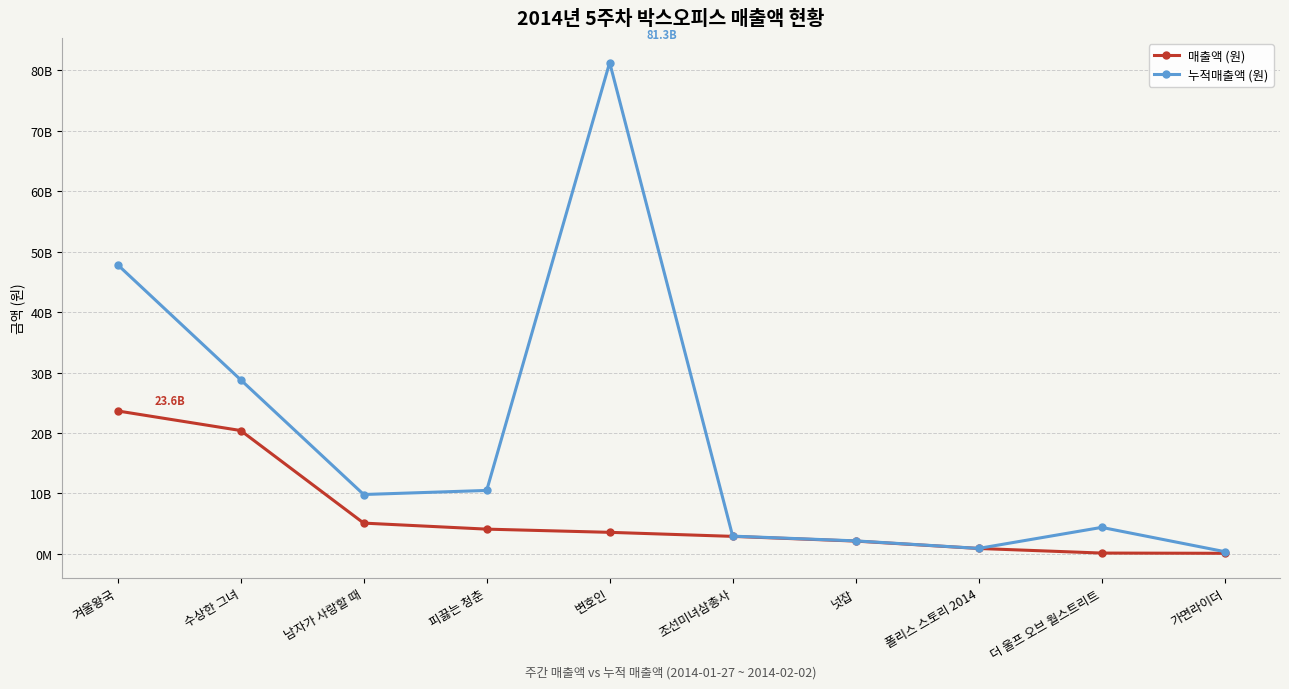

At how many categories does at least one series exceed 64374008922?

1